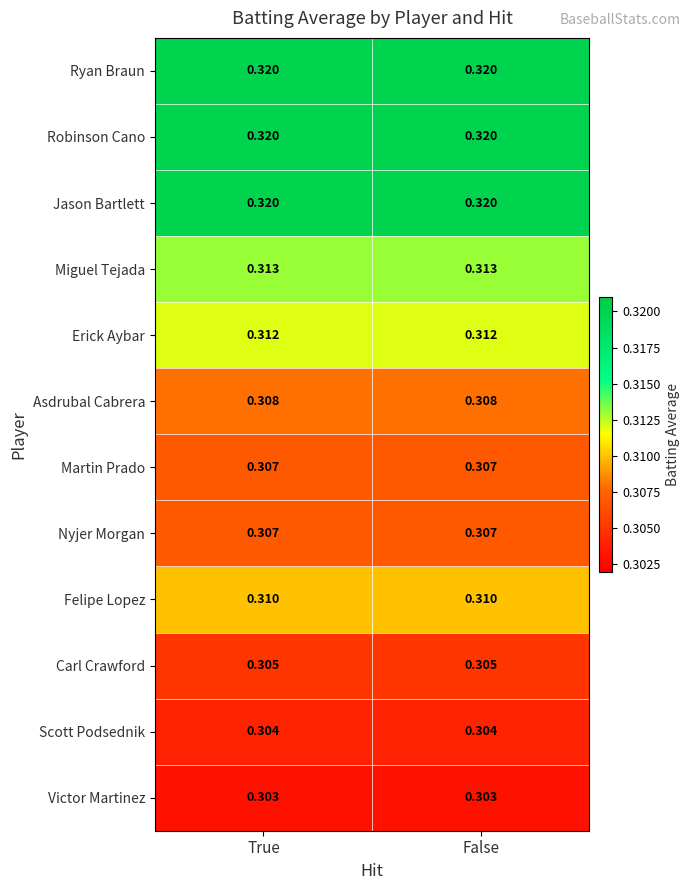

Is the value of Carl Crawford at False greater than the value of Victor Martinez at False?

Yes